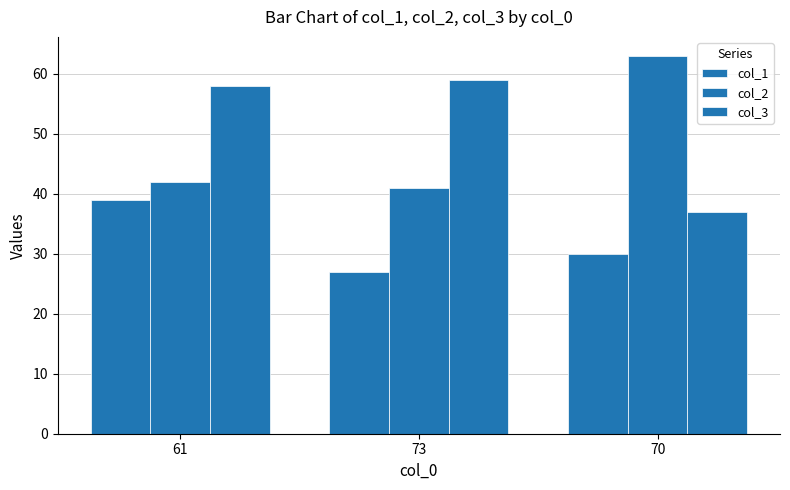

What is the sum of all col_2 values?

146